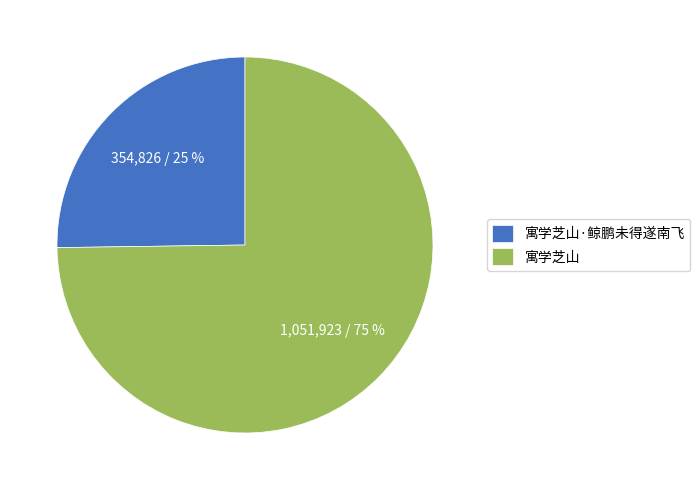

Rank the categories by value from highest to lowest.

寓学芝山, 寓学芝山·鲸鹏未得遂南飞